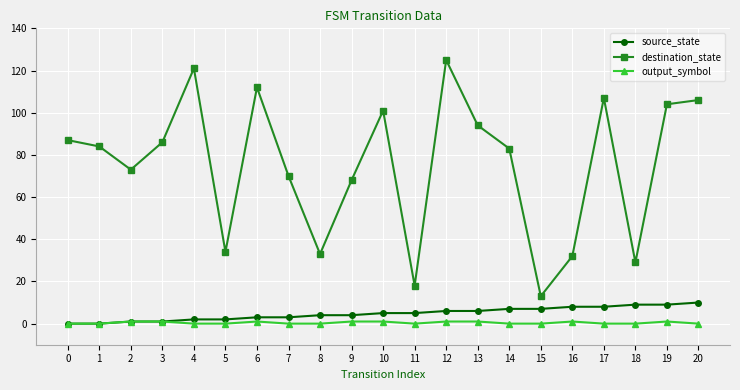

True or false: destination_state and source_state cross at least once.

False